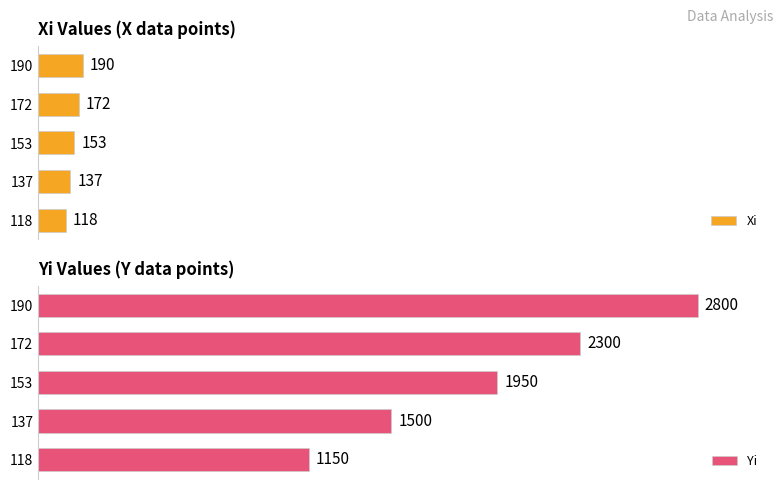

What are all the series names shown in the legend?

Xi, Yi